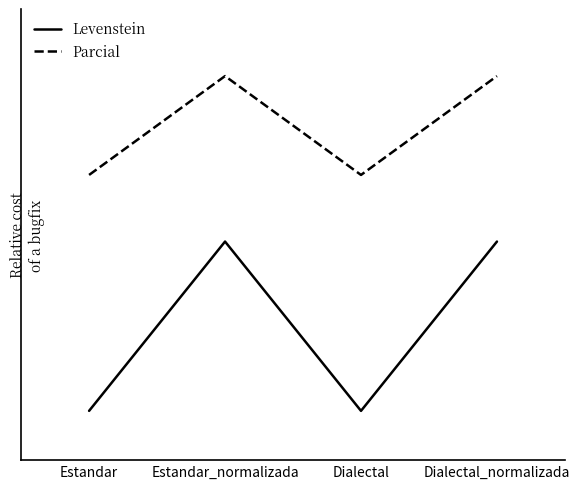

Where is the first local minimum for Levenstein?

Dialectal